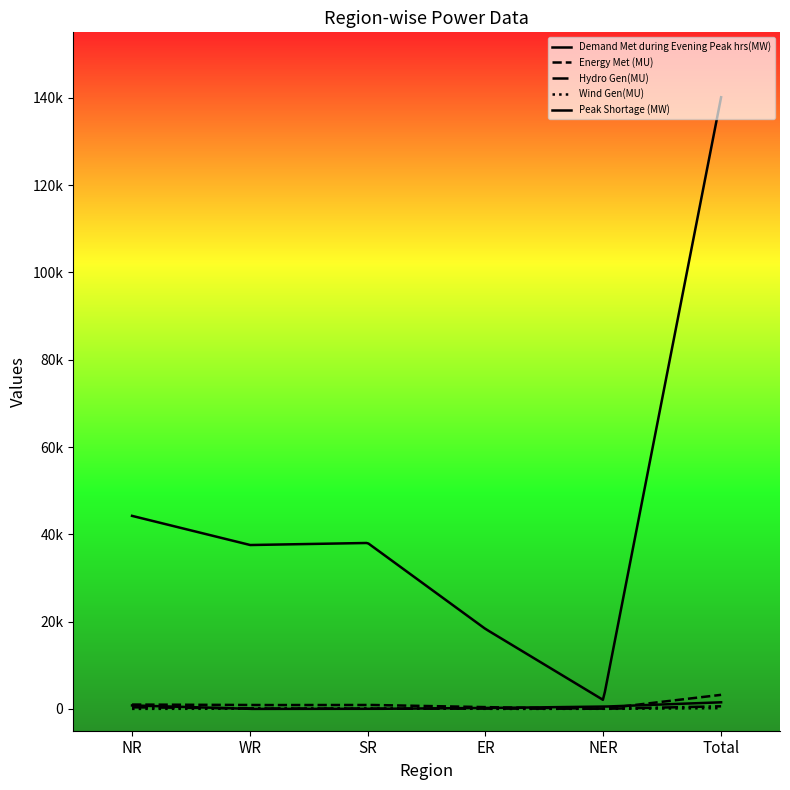

In Energy Met (MU), how many points are lower than both neighbors (excluding endpoints)?

2